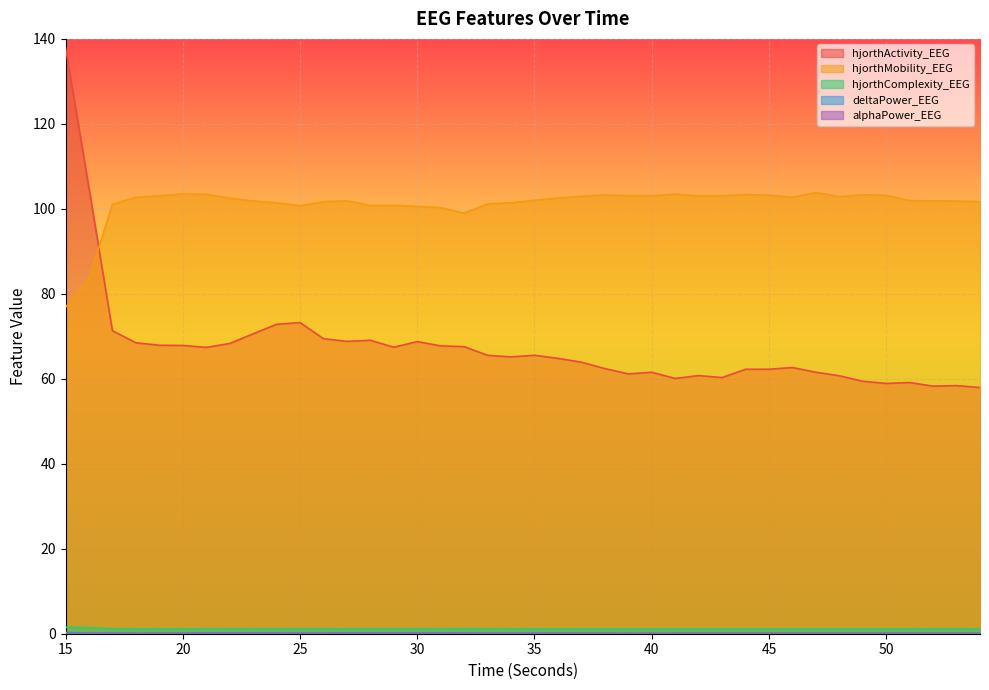

Reading left to right, list all the values displayed in this chart.

hjorthActivity_EEG: 137.9	104.9	71.3	68.5	67.9	67.8	67.4	68.3	70.6	72.8	73.2	69.4	68.8	69.1	67.4	68.8	67.7	67.6	65.5	65.1	65.5	64.8	63.9	62.4	61.2	61.5	60.1	60.8	60.3	62.2	62.2	62.7	61.5	60.7	59.4	58.9	59.1	58.3	58.4	57.9
hjorthMobility_EEG: 76.8	83.5	101.1	102.7	103.1	103.5	103.4	102.5	101.8	101.4	100.7	101.7	101.9	100.8	100.8	100.6	100.3	99.0	101.2	101.4	102.0	102.5	103.0	103.3	103.1	103.1	103.5	103.0	103.1	103.4	103.2	102.7	103.9	102.9	103.3	103.2	101.9	101.9	101.8	101.7
hjorthComplexity_EEG: 1.5	1.4	1.2	1.2	1.2	1.2	1.2	1.2	1.2	1.2	1.2	1.2	1.2	1.2	1.2	1.2	1.2	1.2	1.2	1.2	1.2	1.2	1.1	1.1	1.1	1.1	1.1	1.1	1.1	1.1	1.1	1.2	1.1	1.2	1.1	1.1	1.2	1.2	1.2	1.2
deltaPower_EEG: 0.3	0.1	0.2	0.1	0.1	0.2	0.2	0.2	0.2	0.2	0.2	0.2	0.2	0.2	0.2	0.2	0.2	0.2	0.2	0.2	0.2	0.2	0.2	0.1	0.1	0.1	0.1	0.1	0.1	0.1	0.1	0.1	0.1	0.2	0.1	0.2	0.2	0.2	0.2	0.1
alphaPower_EEG: 0.0	0.0	0.0	0.0	0.0	0.0	0.0	0.0	0.0	0.0	0.0	0.0	0.0	0.0	0.1	0.0	0.0	0.0	0.0	0.1	0.0	0.0	0.0	0.0	0.0	0.0	0.0	0.0	0.0	0.0	0.0	0.0	0.0	0.0	0.0	0.0	0.0	0.0	0.0	0.0